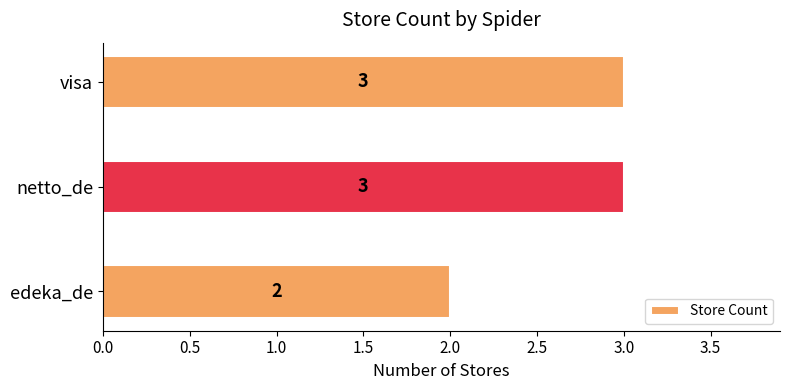

Between edeka_de and visa, which is larger?

visa